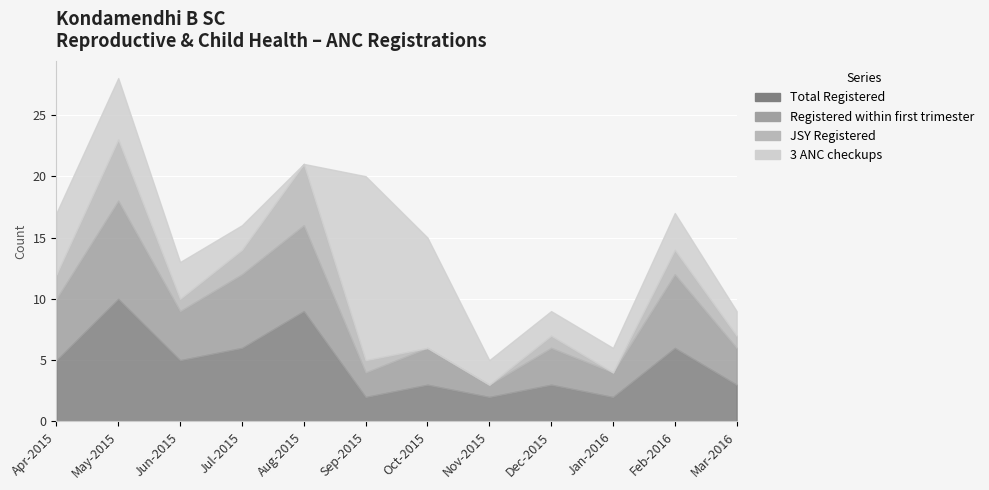

At Dec-2015, list the series in order from smallest to largest.

JSY Registered, 3 ANC checkups, Total Registered, Registered within first trimester